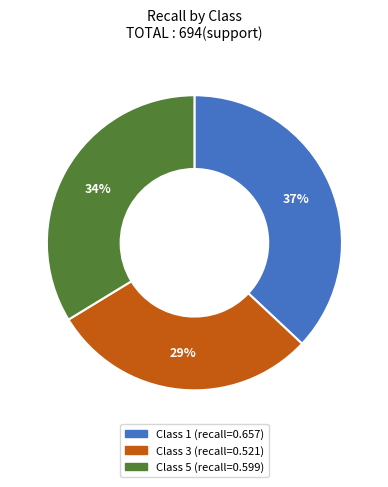

Rank the categories by value from highest to lowest.

Class 1 (recall=0.657), Class 5 (recall=0.599), Class 3 (recall=0.521)